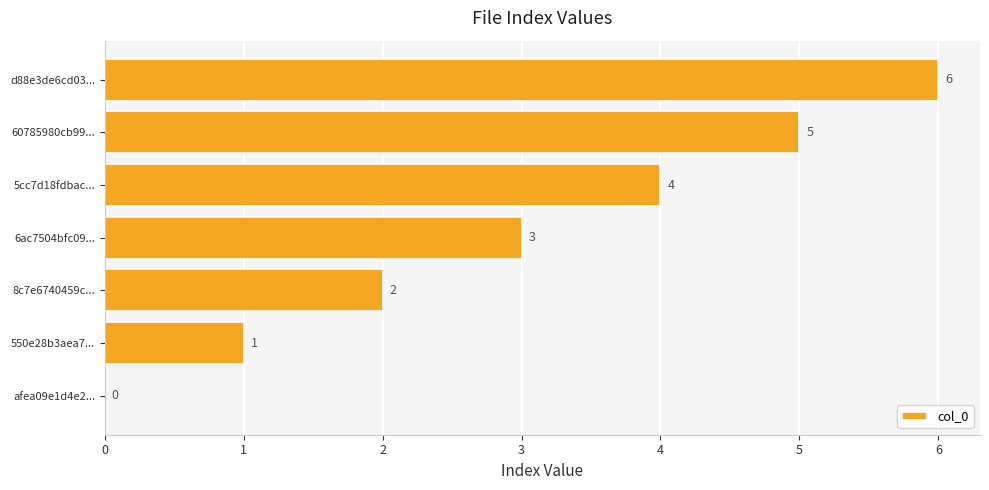

Where is the data nearest to the value 3?

6ac7504bfc09...